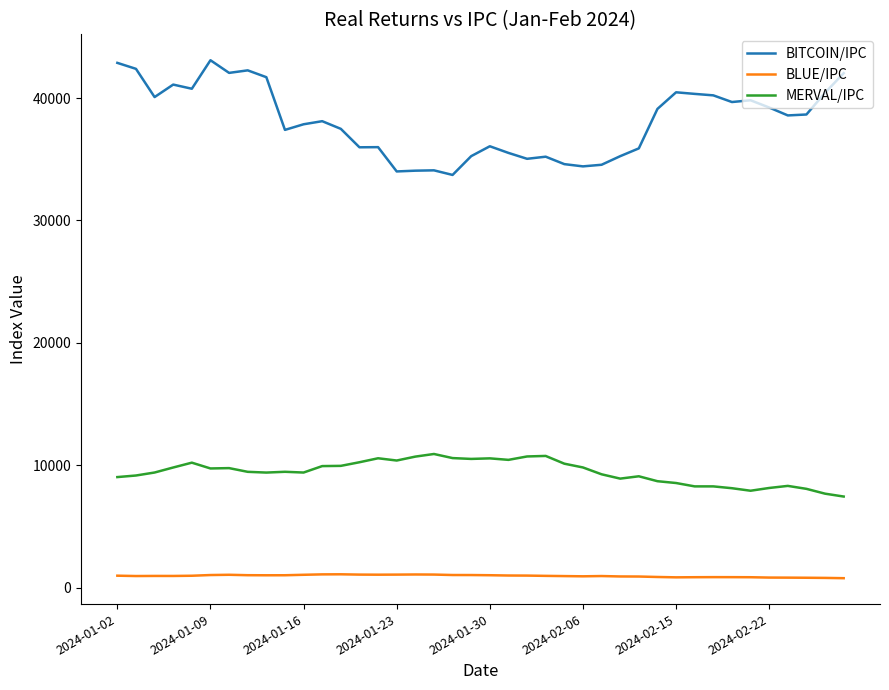

What is the sum of all BITCOIN/IPC values?

1525299.2